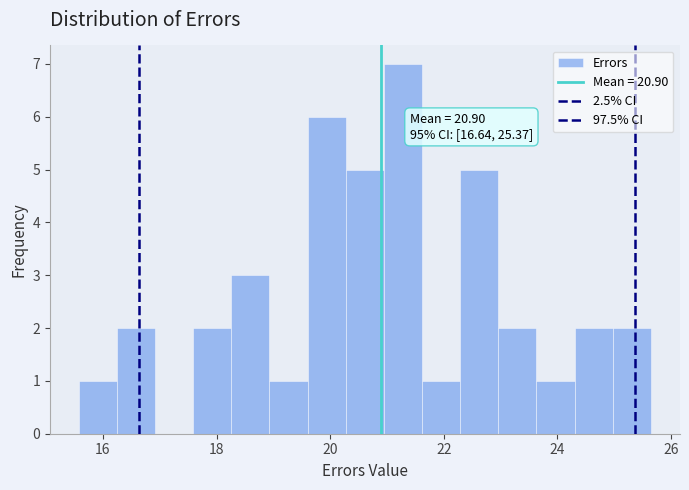

Read against the x-axis, roughly where is the centre of the tallest bar?

21.2